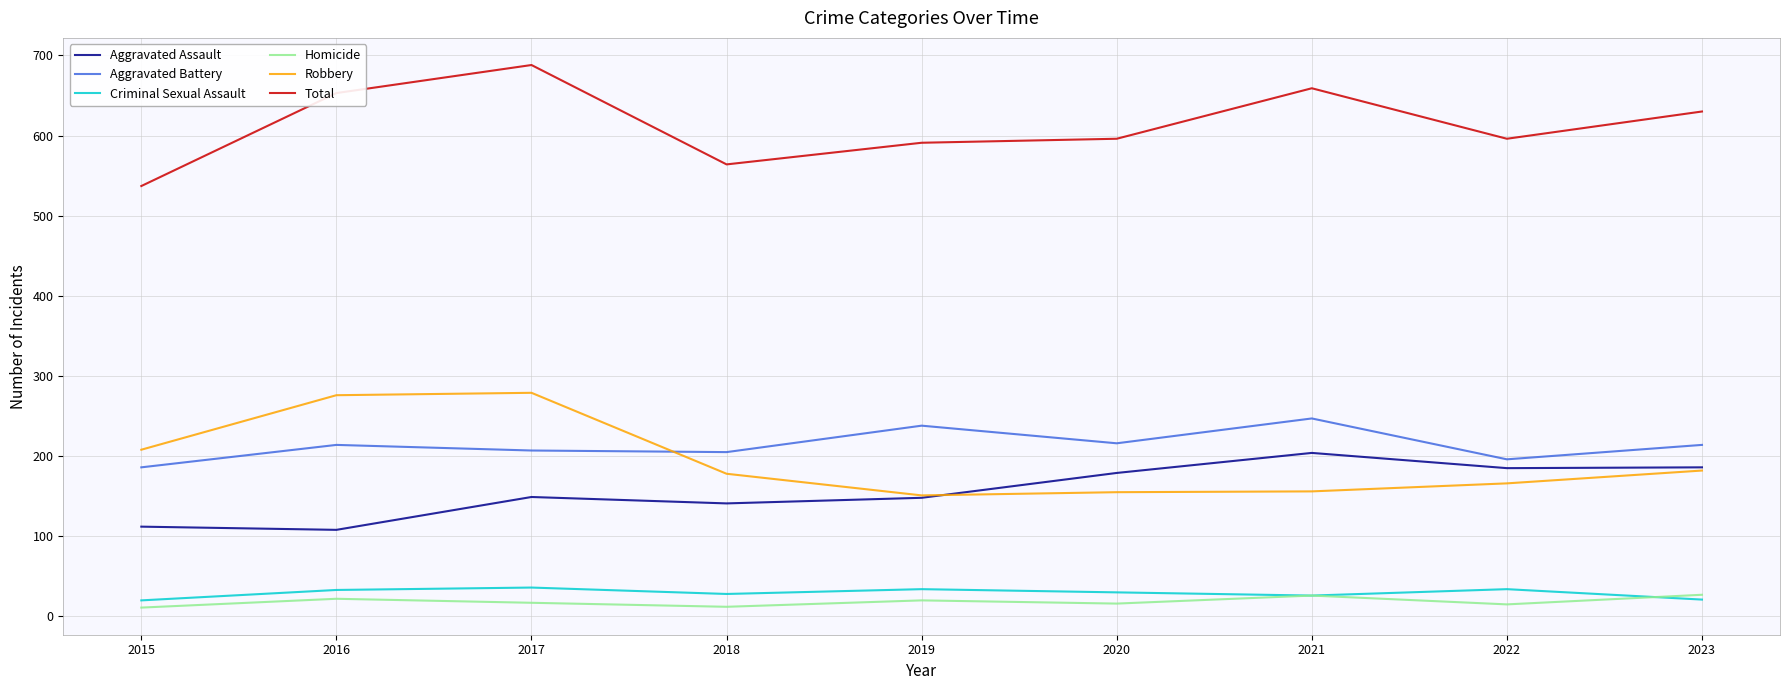

What is the approximate value of Homicide at 2017, to the nearest 5?

15